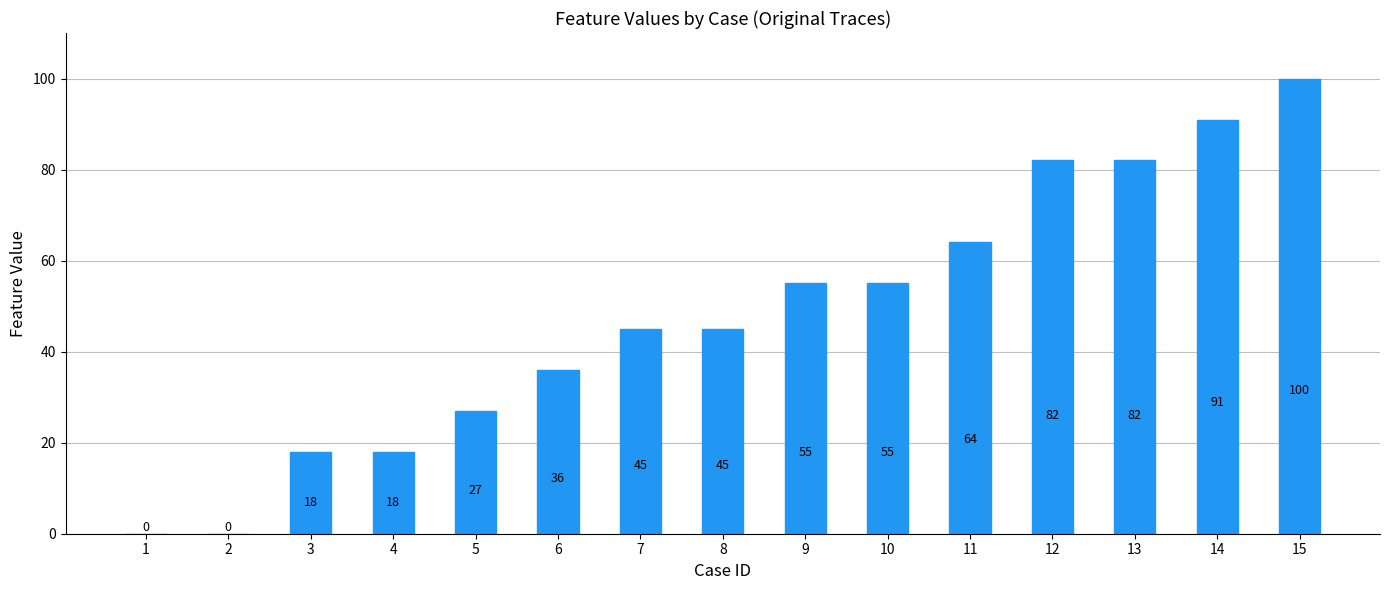

True or false: the data shows 36 at 6.

True